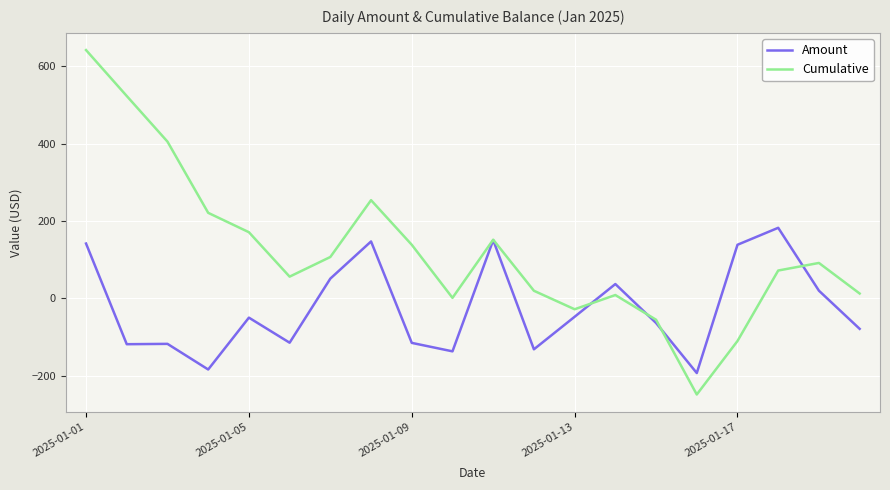

Rank the series by their maximum value, from highest to lowest.

Cumulative, Amount